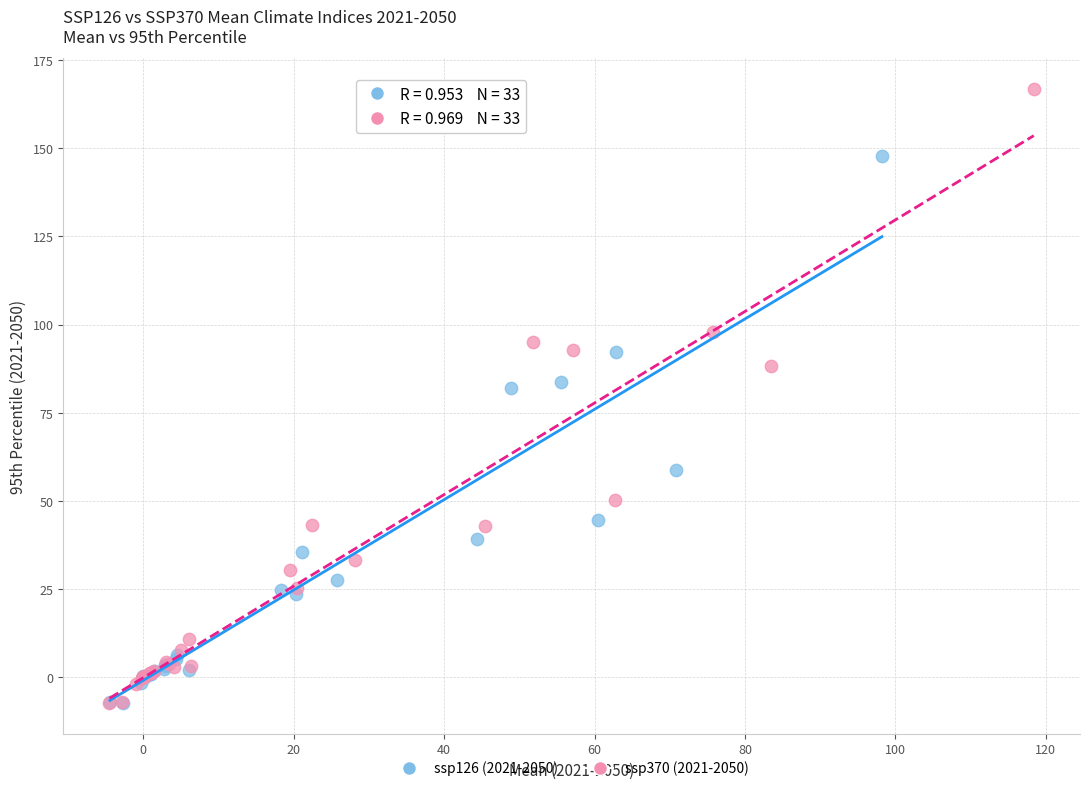

Which series has the largest Y range (max minus min)?

ssp370 (2021-2050)